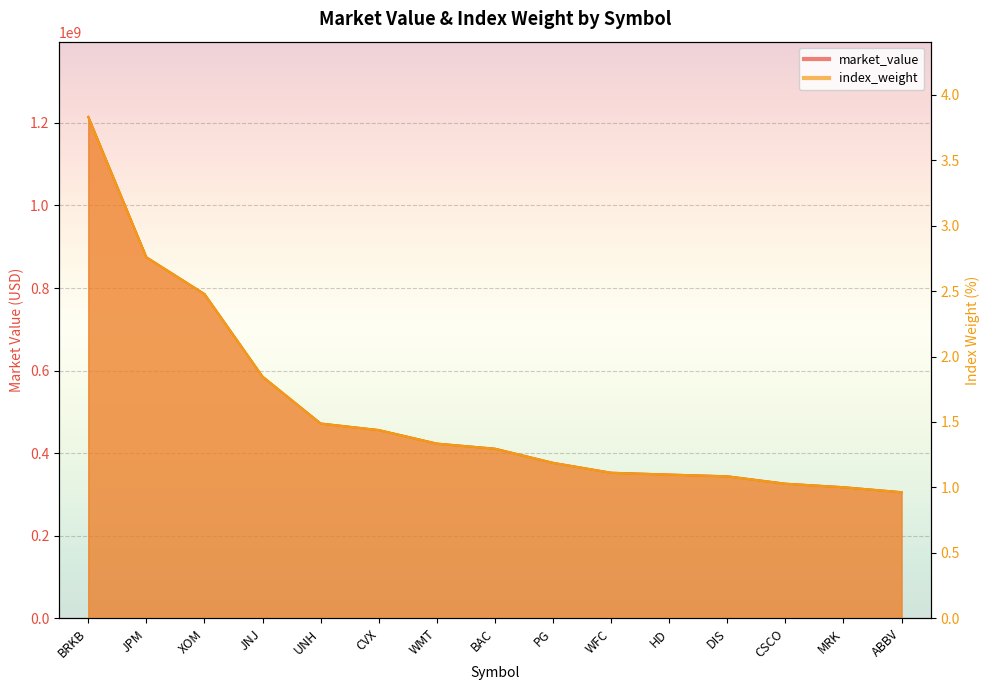

How many values in the index_weight series exceed 1?

14